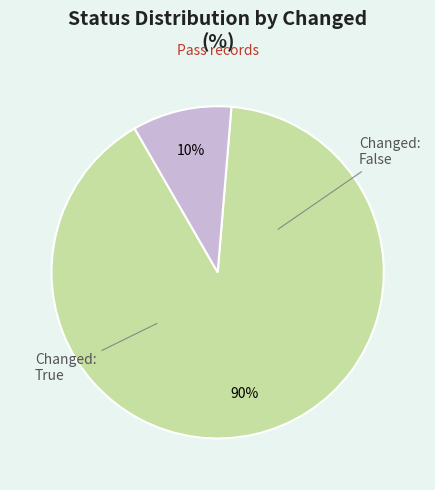

To the nearest percent, what is the average slice percentage?

50%